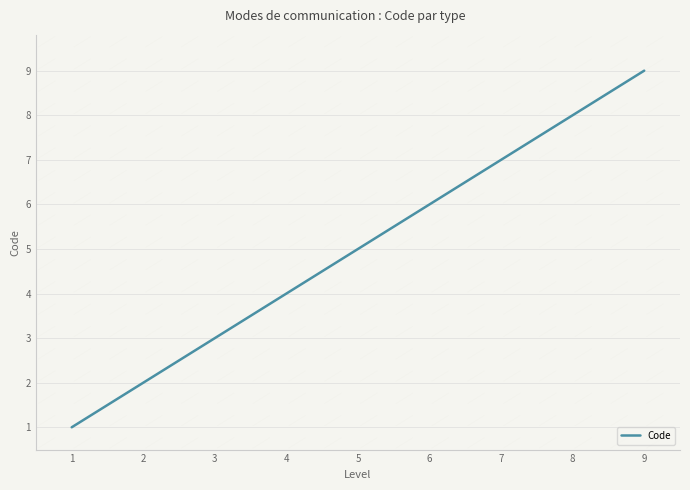

Reading right to left, what are all the values shown in this chart?

9	8	7	6	5	4	3	2	1